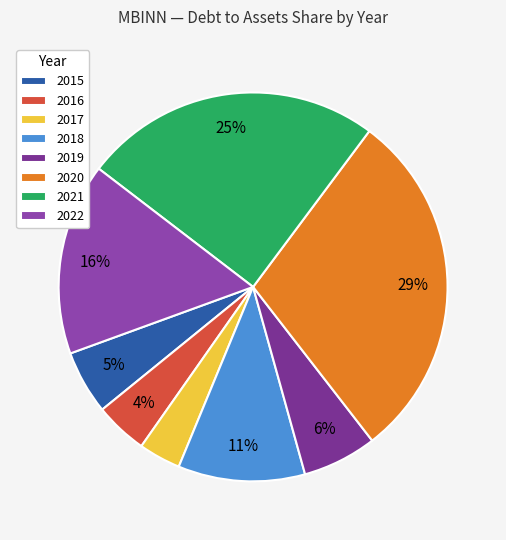

What percentage is the 2022 slice, to the nearest percent?

16%